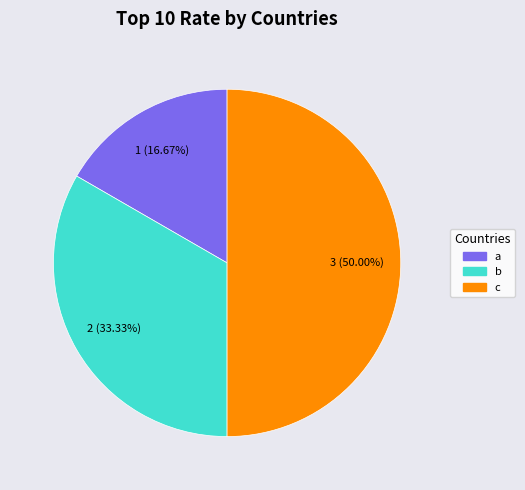

Approximately how many times larger is the value at b compared to a?

2.0